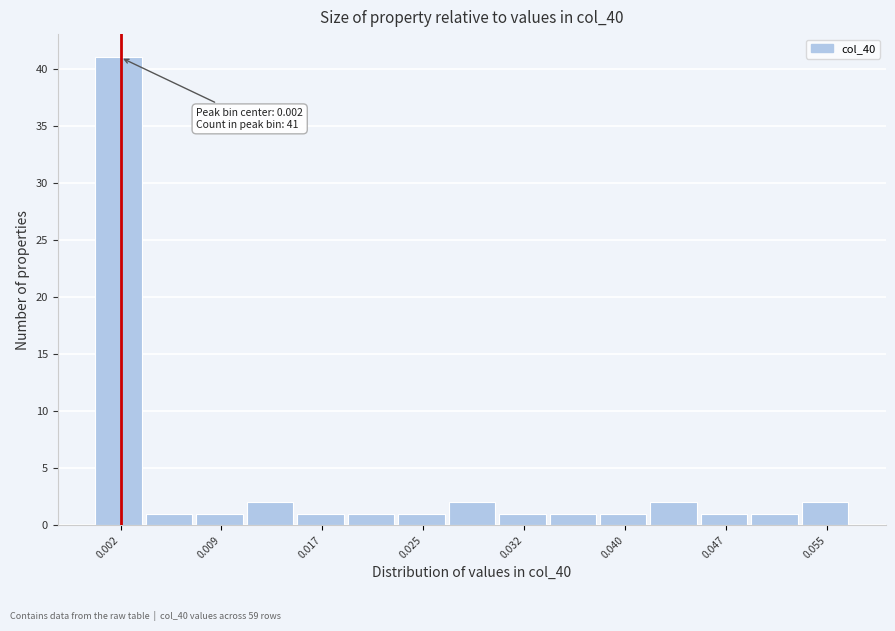

Around what value on the x-axis is the tallest bar? Give the approximate position of its centre, as read against the axis.

0.002